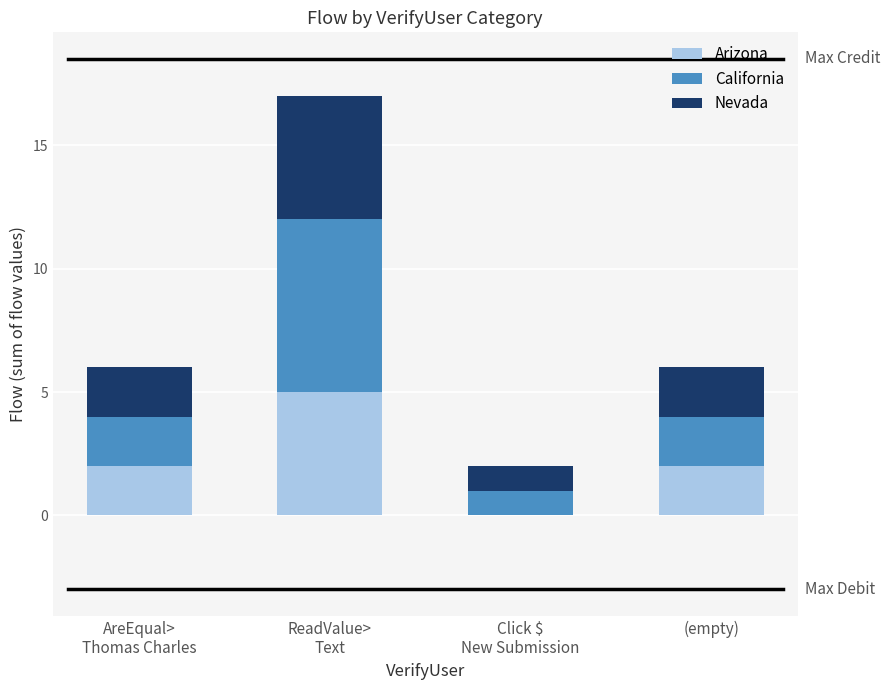

What is the sum of all Arizona values?

9